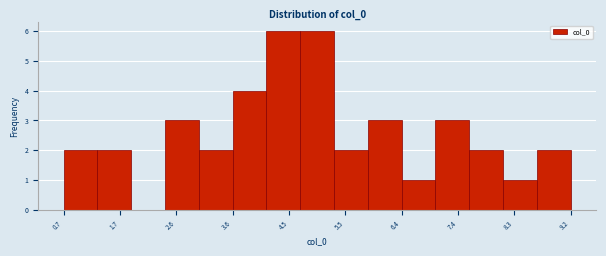

Reading left to right, transcribe this chart: for each bar, give the range it covers on the x-axis and its height. Neither the bar edges nor the heights are printed on the chart, so give them approximately, as read against the axes.

0.7 to 1.3: 2
1.3 to 1.9: 2
1.9 to 2.4: 0
2.4 to 3.0: 3
3.0 to 3.6: 2
3.6 to 4.1: 4
4.1 to 4.7: 6
4.7 to 5.3: 6
5.3 to 5.8: 2
5.8 to 6.4: 3
6.4 to 7.0: 1
7.0 to 7.5: 3
7.5 to 8.1: 2
8.1 to 8.7: 1
8.7 to 9.2: 2